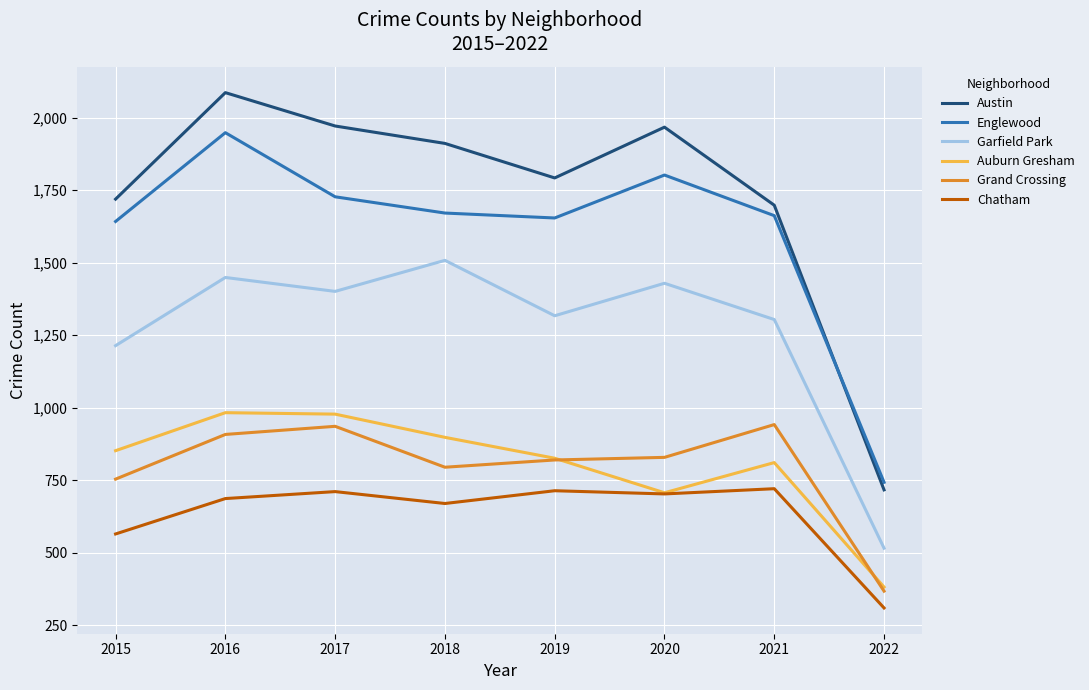

True or false: Garfield Park and Englewood intersect in this chart.

False